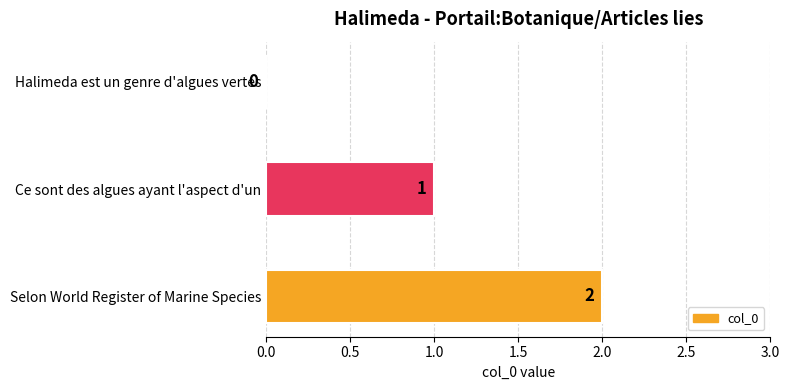

Which has a higher value, Selon World Register of Marine Species or Halimeda est un genre d'algues vertes?

Selon World Register of Marine Species